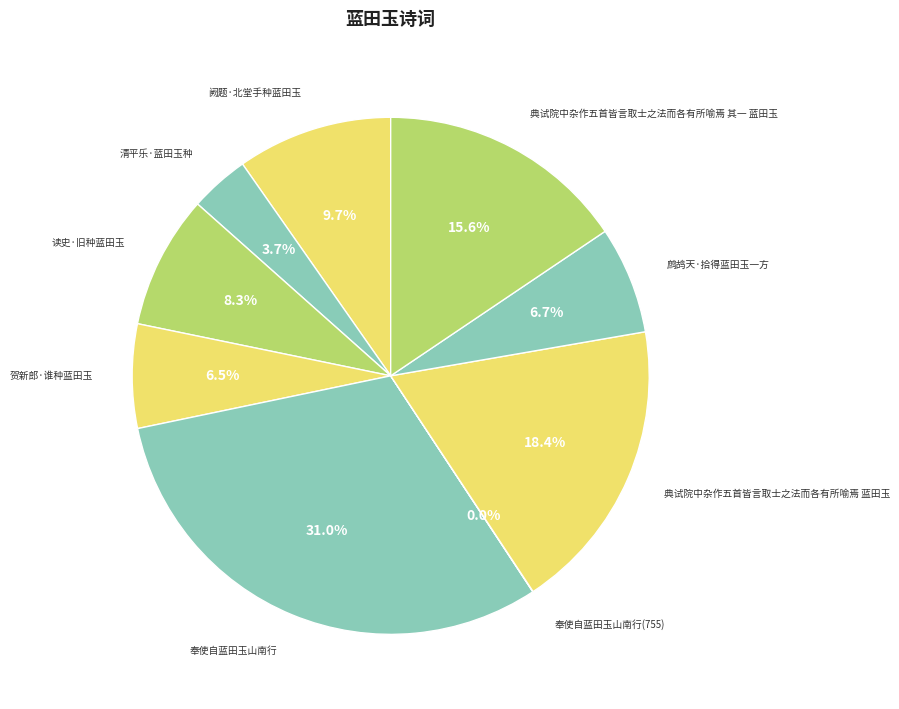

Is there a majority slice in this chart?

No